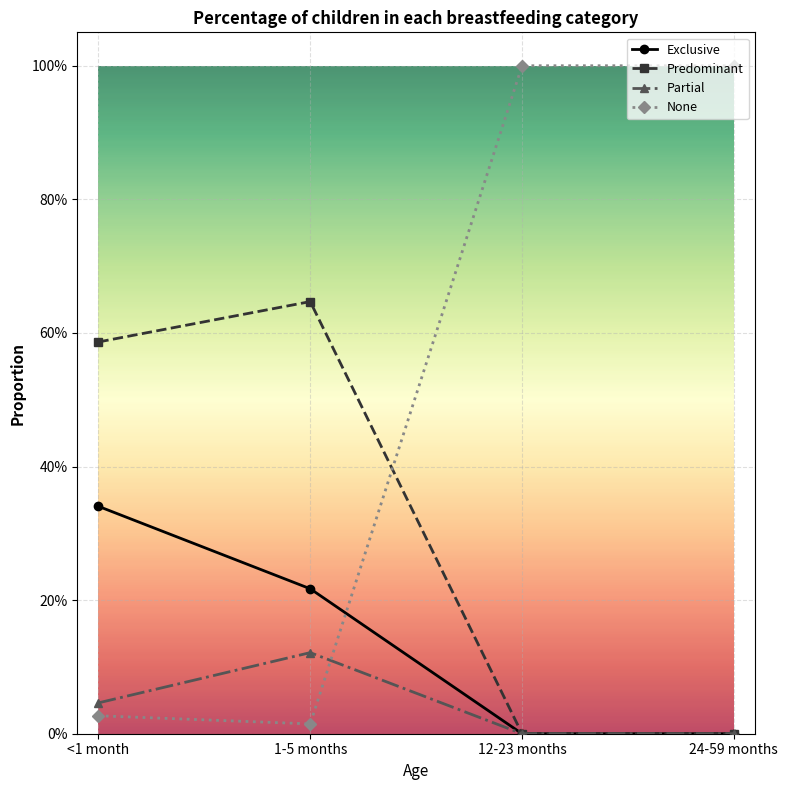

Does the chart have visible grid lines?

Yes